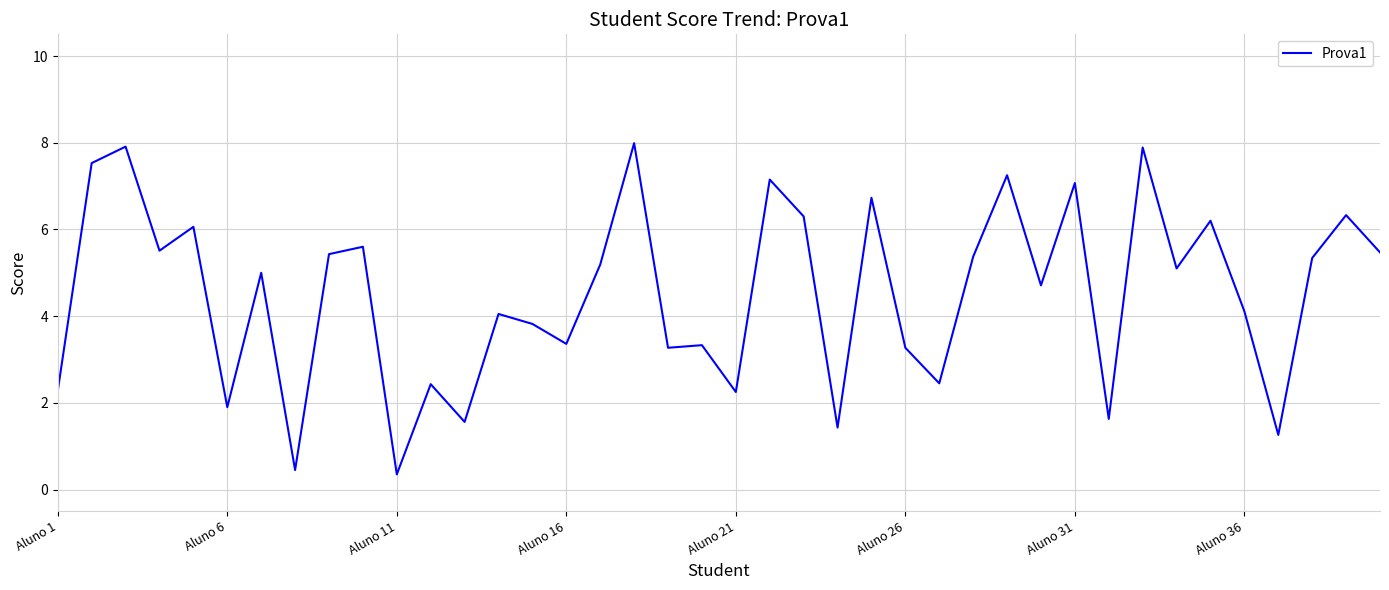

What is the greatest value displayed?

8.0